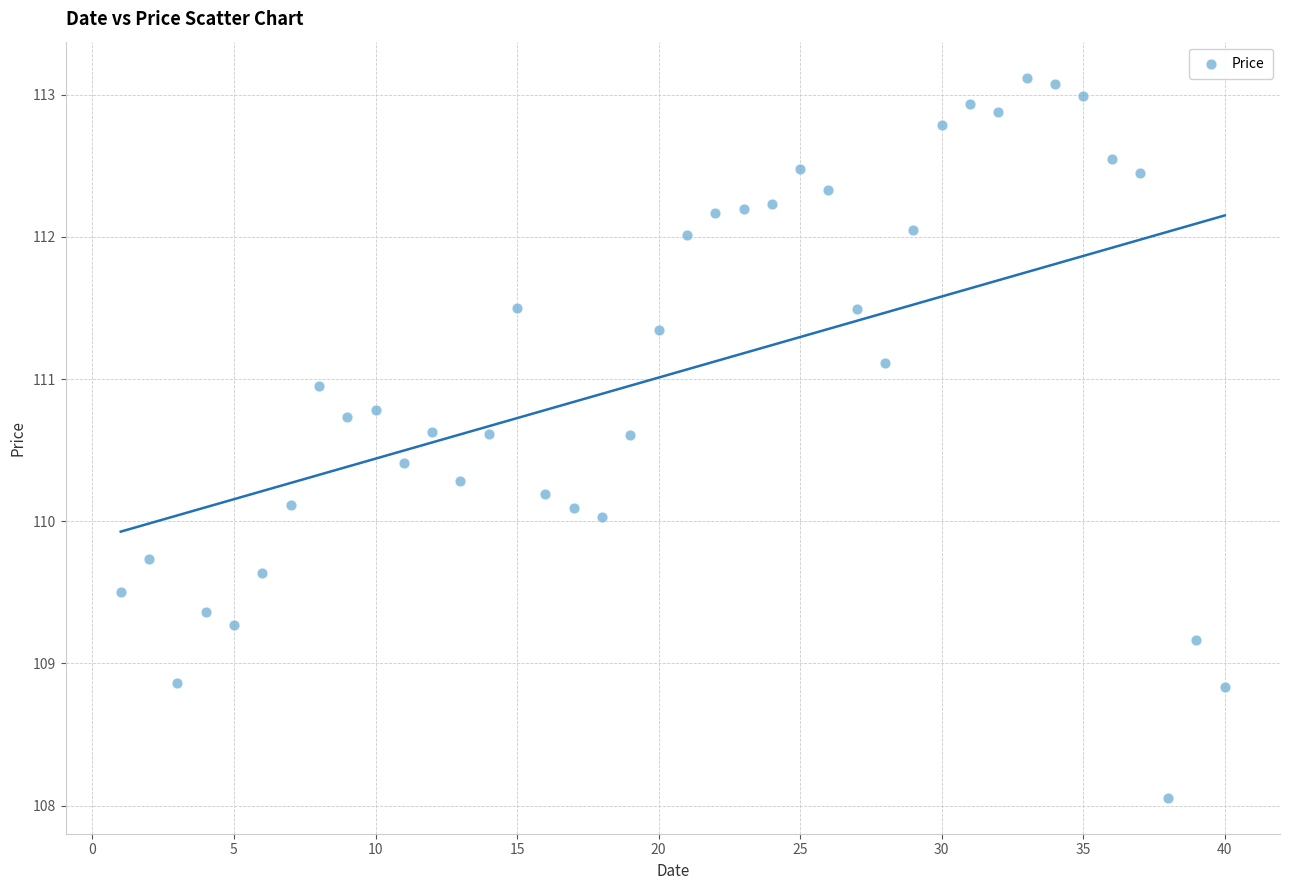

What is the range of Y values (max minus min)?

5.1